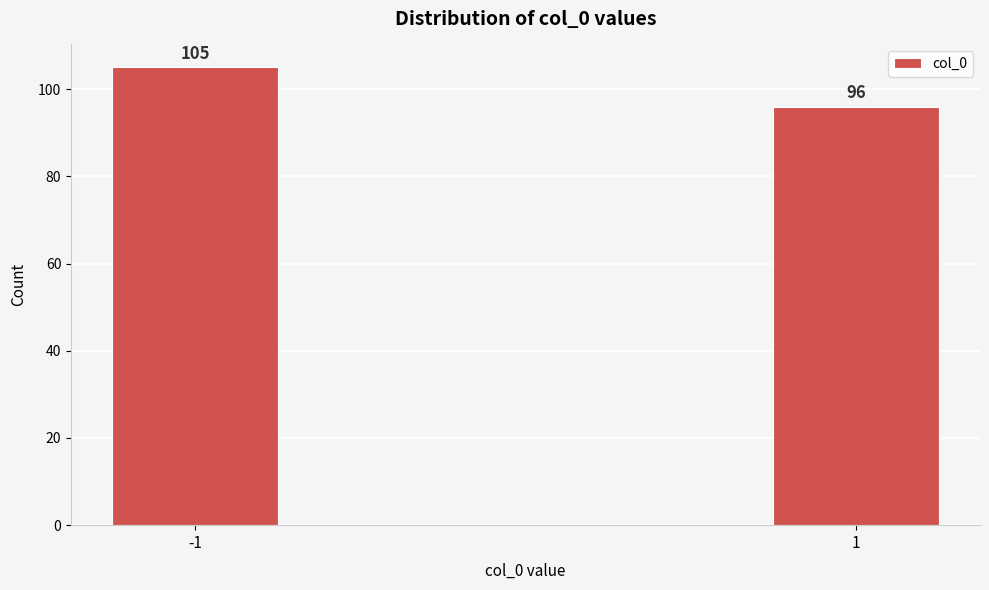

Reading left to right, extract all data points from this chart.

105	96